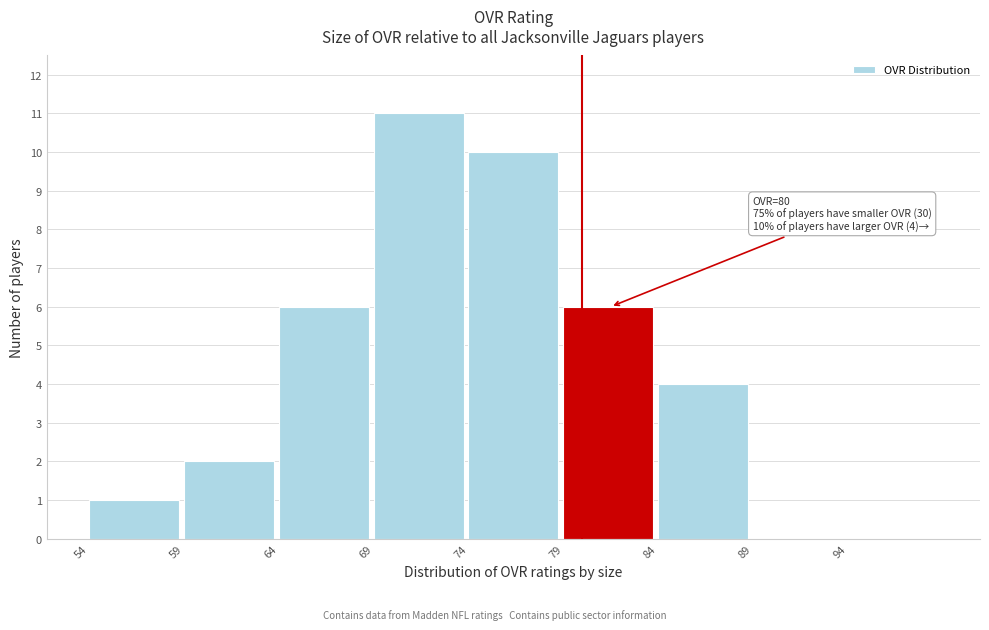

Over which range of the x-axis is the bar tallest?

69 to 74